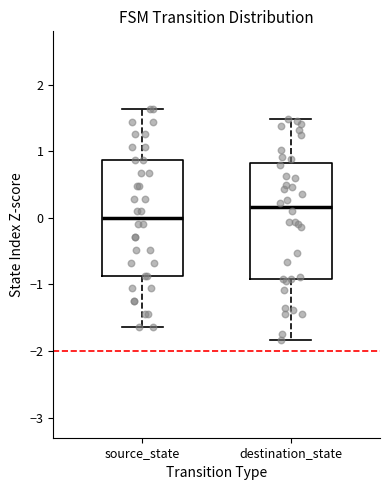

Reading left to right, read every box against the y-axis: the position of its median line, the range the box covers, and the ends of its whiskers. The values are not printed on the chart, so give them approximately, as read against the axis.

source_state: median 0.0, box -0.9 to 0.9, whiskers -1.6 to 1.6
destination_state: median 0.2, box -0.9 to 0.8, whiskers -1.8 to 1.5